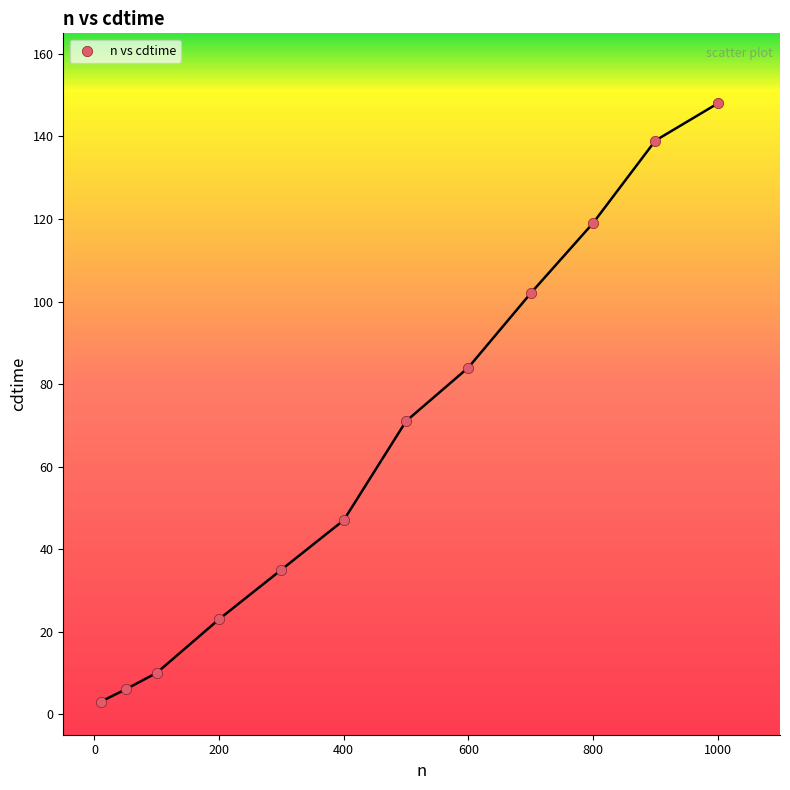

What Y value in the scatter plot is closest to 75?

71